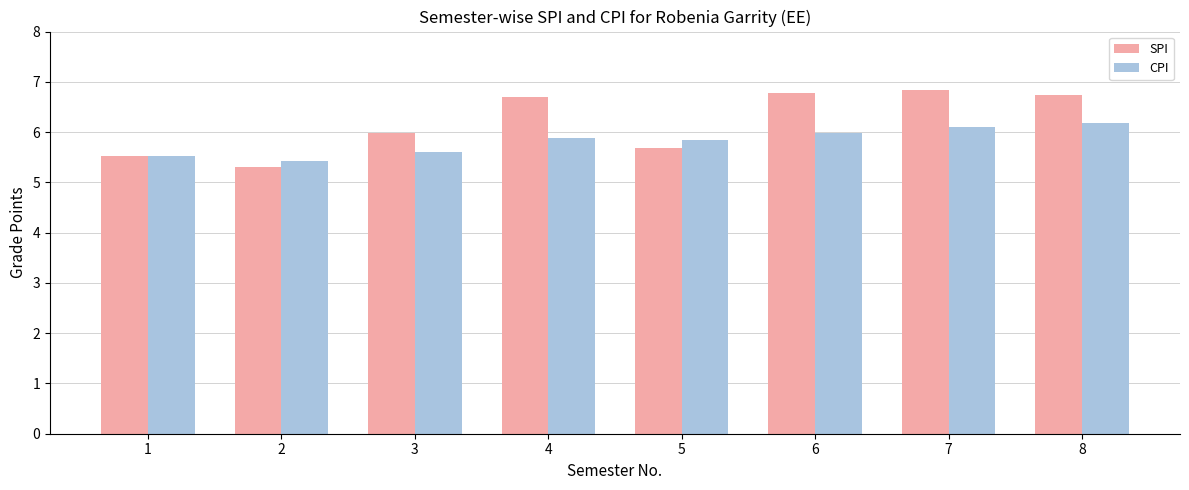

What is the value of the CPI bar at the 4th from the left?

5.9